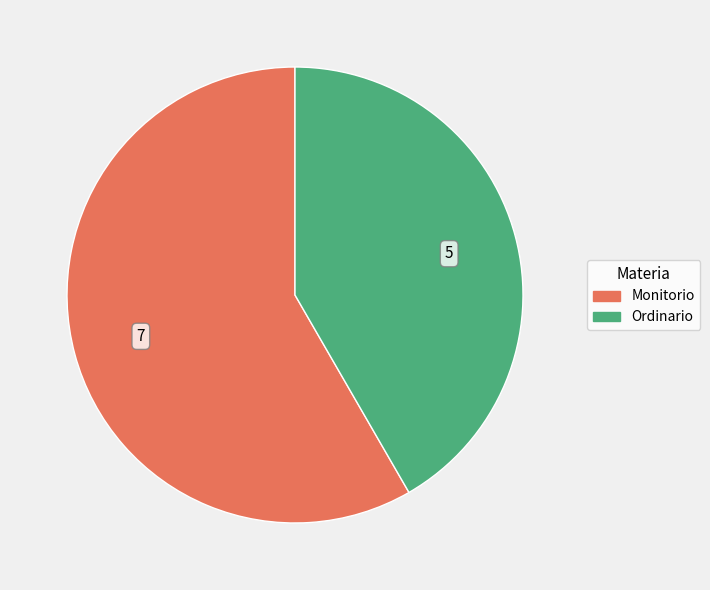

Which has a higher value, Ordinario or Monitorio?

Monitorio